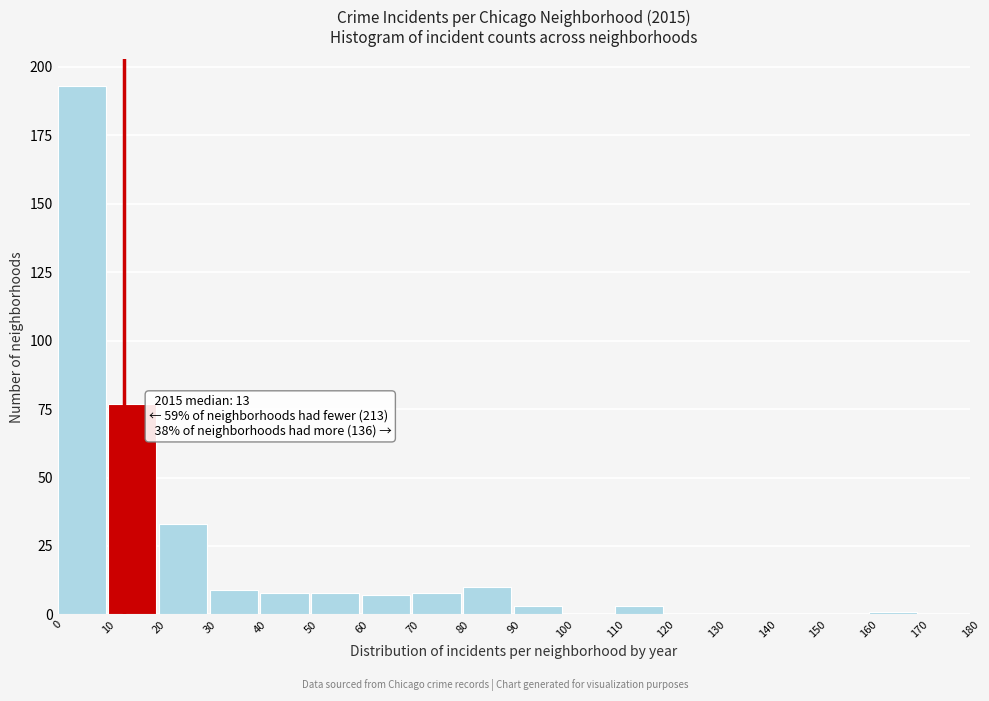

Which range on the x-axis has the tallest bar?

0 to 10